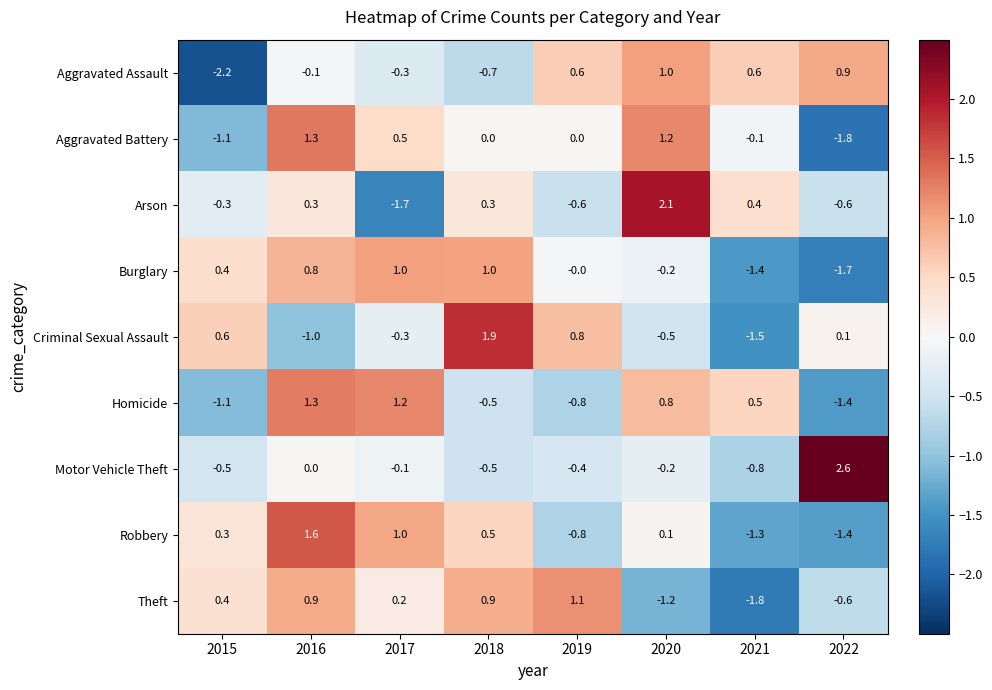

At which label does Homicide reach its peak?

2016